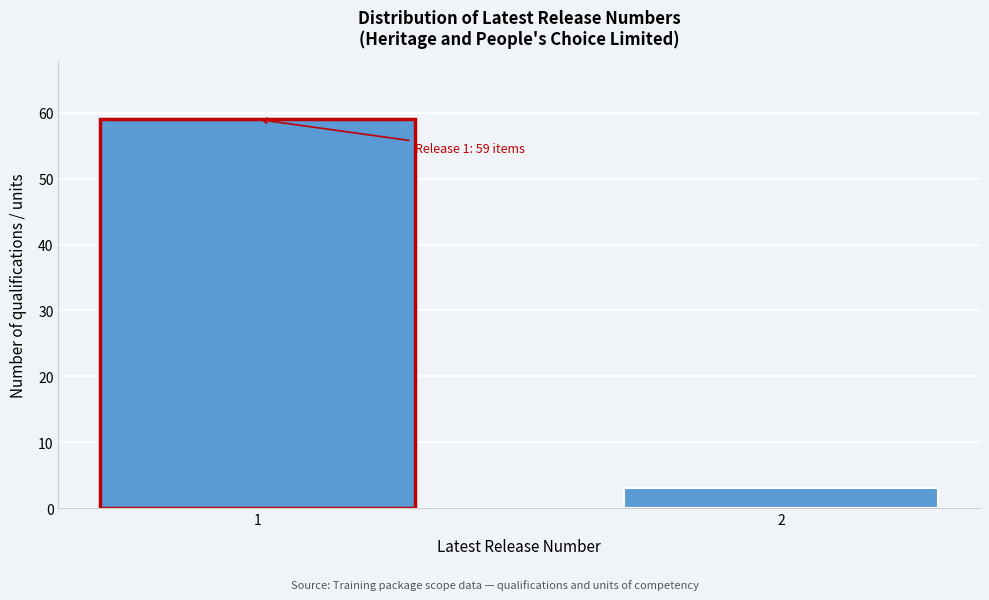

Reading left to right, list all the values displayed in this chart.

59	3